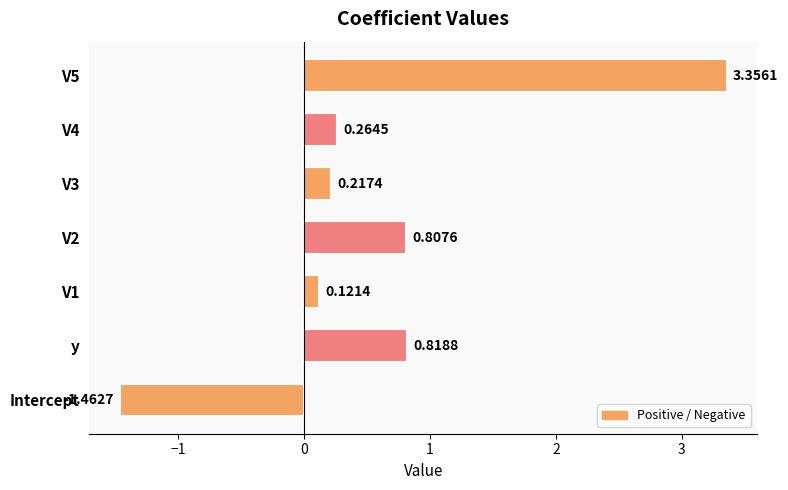

List the labels in order of value, largest first.

V5, y, V2, V4, V3, V1, Intercept